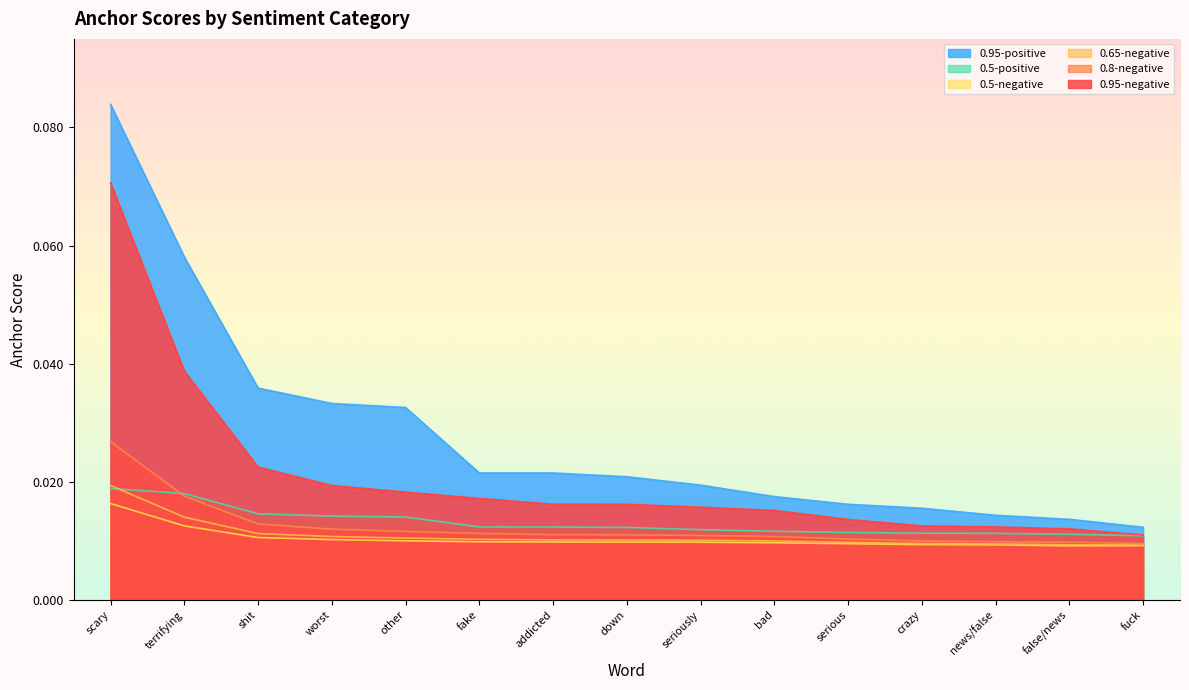

Which category has the highest value in the 0.5-negative series?

scary